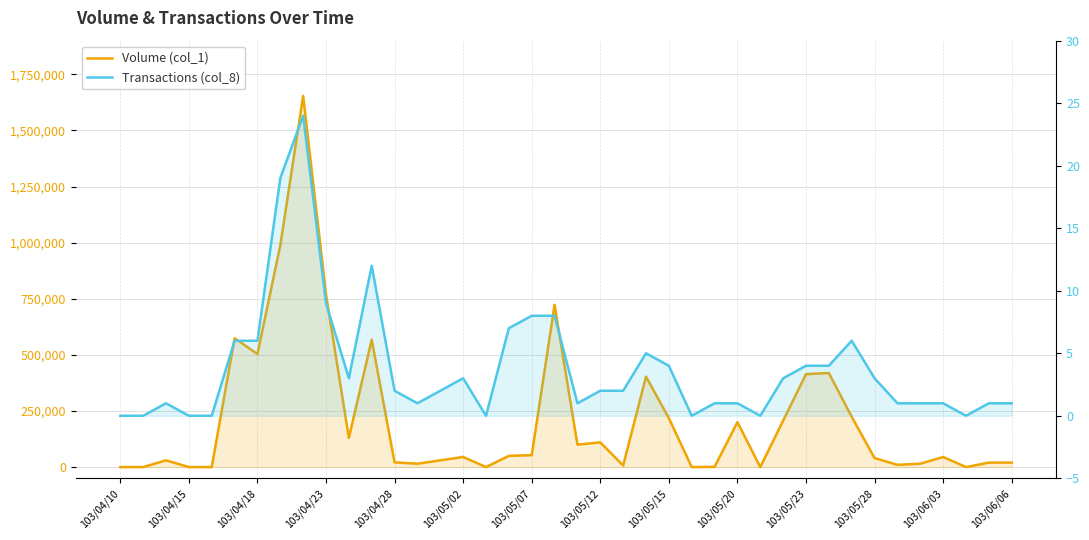

What are all the series names shown in the legend?

Volume (col_1), Transactions (col_8)